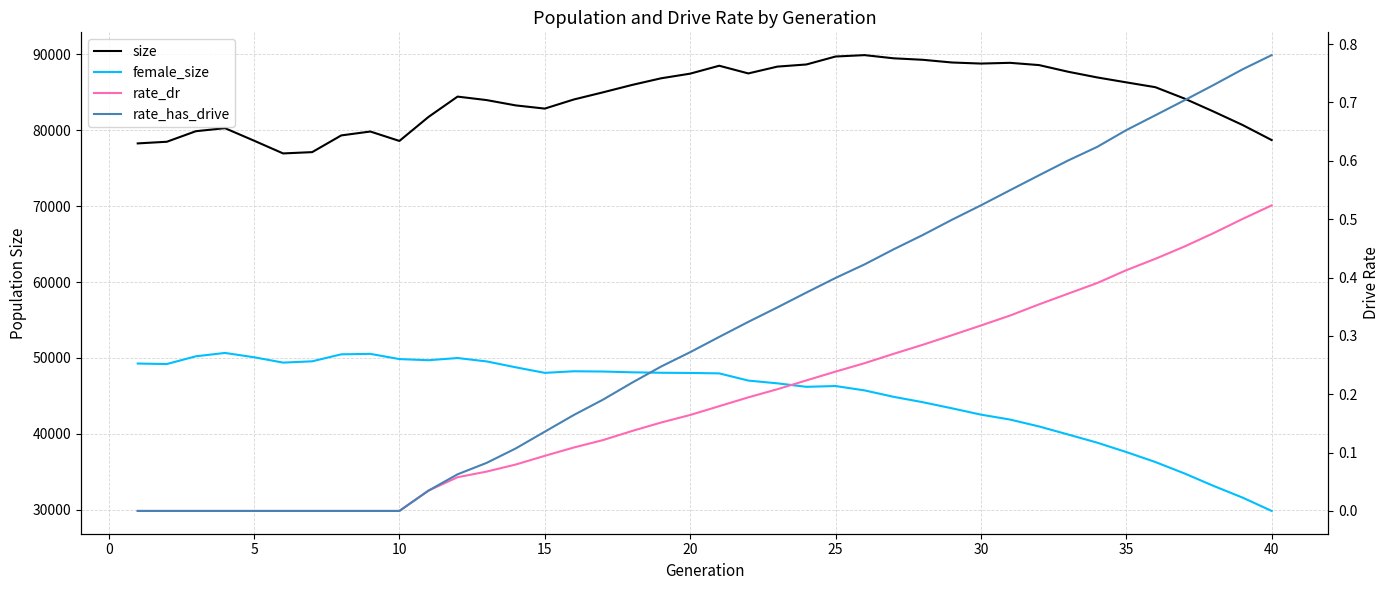

Which series has the largest total across all categories?

size